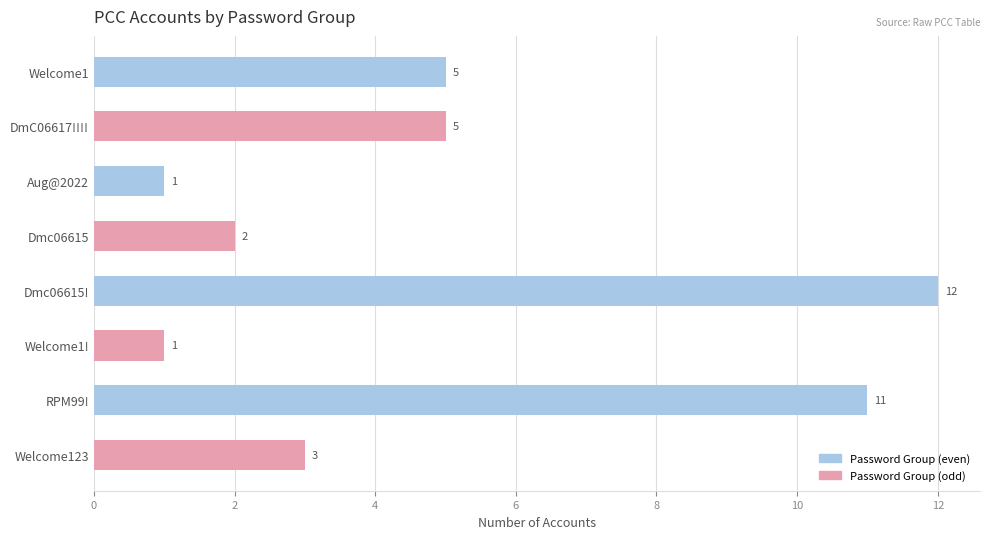

What is the sum of the values at Welcome1 and Aug@2022?

6